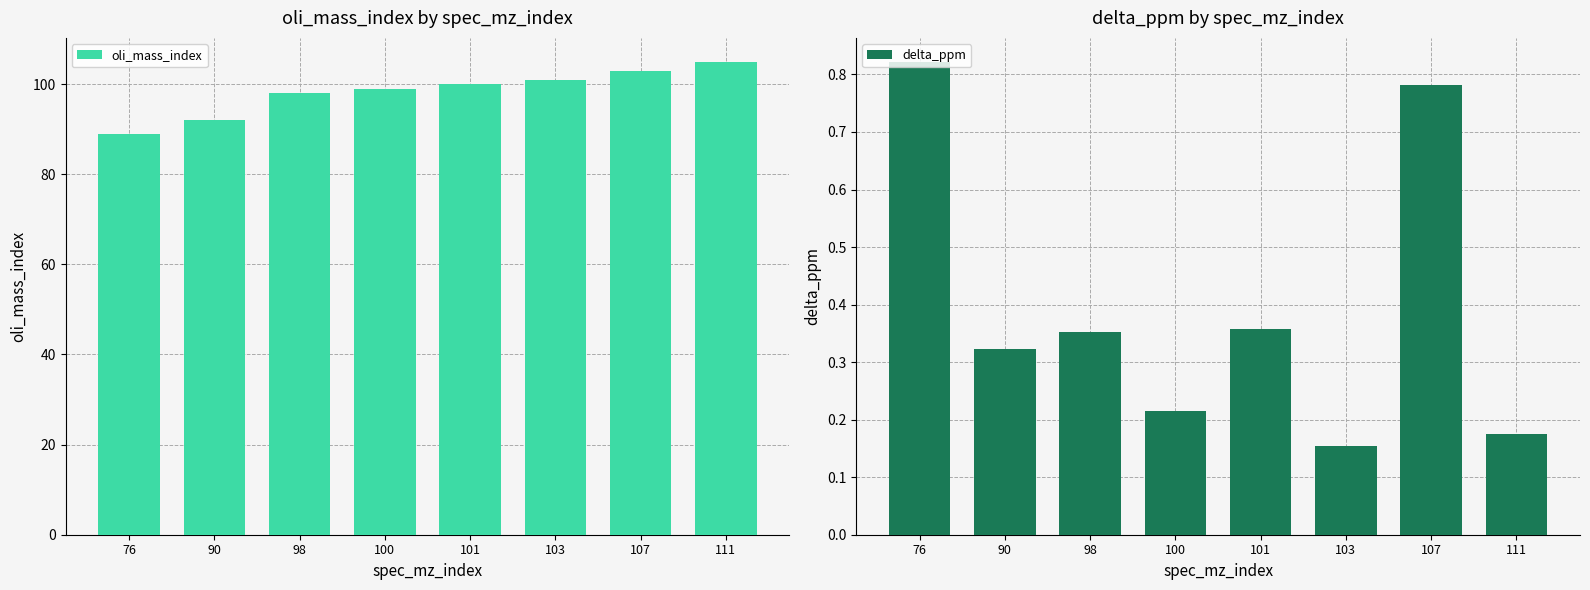

Is it true that delta_ppm equals 0.3 at 103?

False